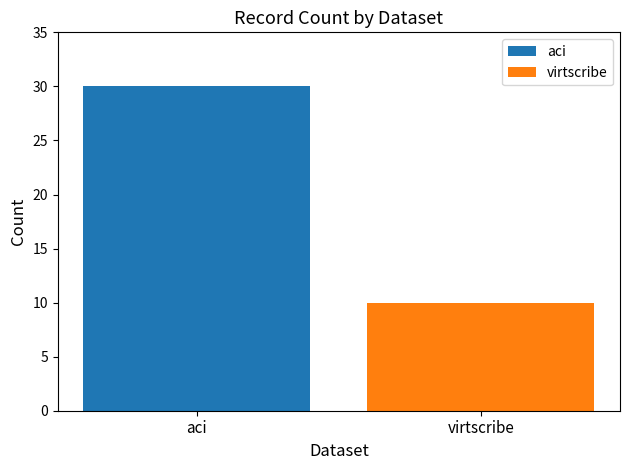

Which series has the largest range (max minus min)?

aci